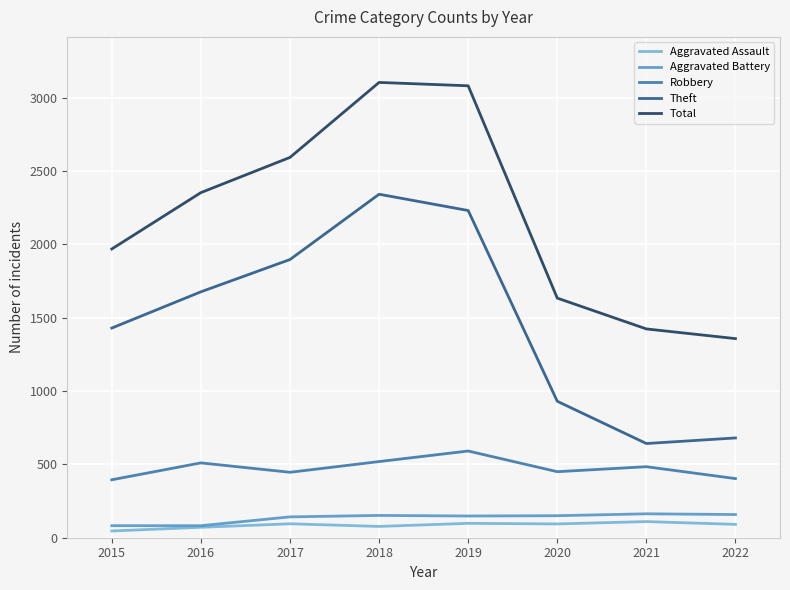

What is the maximum value shown in the chart?

3103